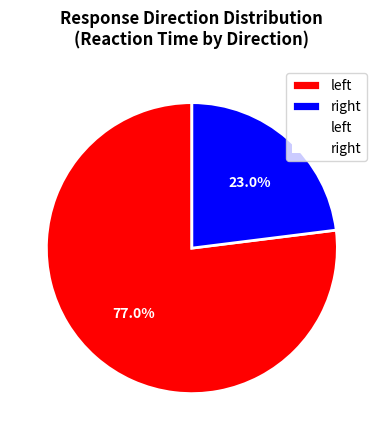

To the nearest percent, what is the average slice percentage?

50%